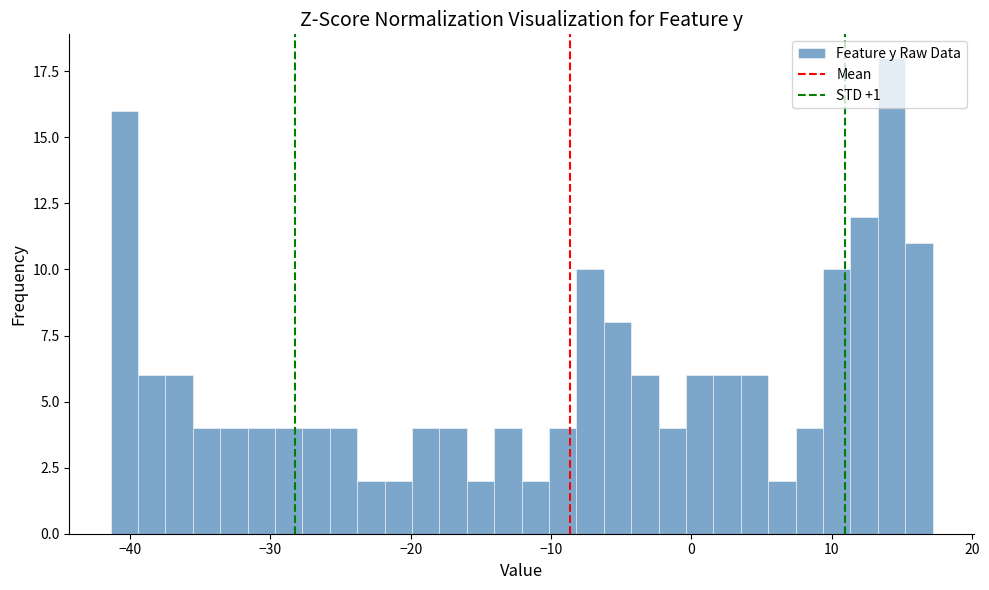

Around what value on the x-axis is the tallest bar? Give the approximate position of its centre, as read against the axis.

14